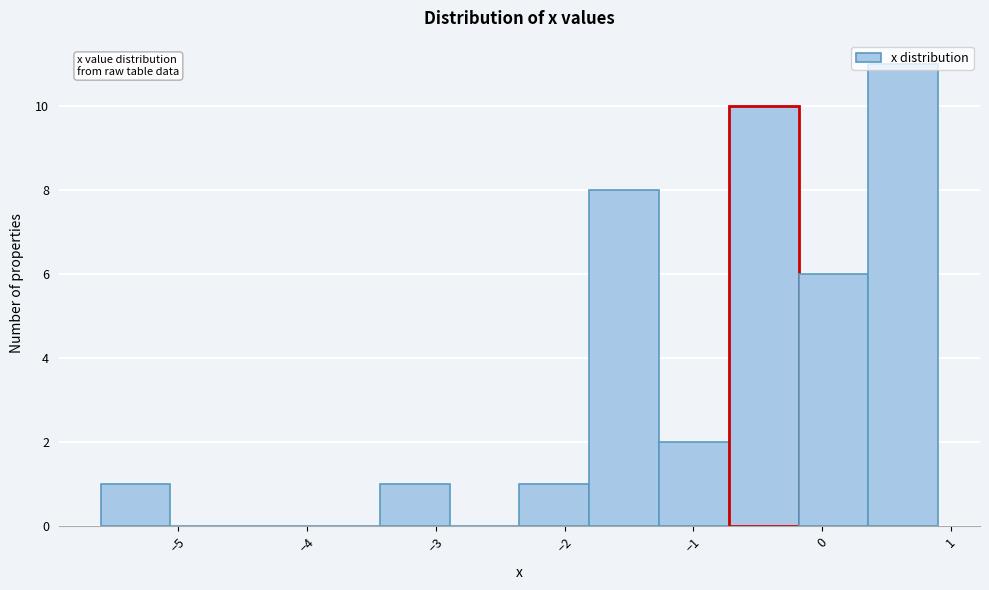

Reading left to right, list every bar in this chart as the range it spans on the x-axis followed by its height. Neither the bar edges nor the heights are printed on the chart, so give them approximately, as read against the axes.

-5.6 to -5.1: 1
-5.1 to -4.5: 0
-4.5 to -4.0: 0
-4.0 to -3.4: 0
-3.4 to -2.9: 1
-2.9 to -2.3: 0
-2.3 to -1.8: 1
-1.8 to -1.3: 8
-1.3 to -0.7: 2
-0.7 to -0.2: 10
-0.2 to 0.4: 6
0.4 to 0.9: 11